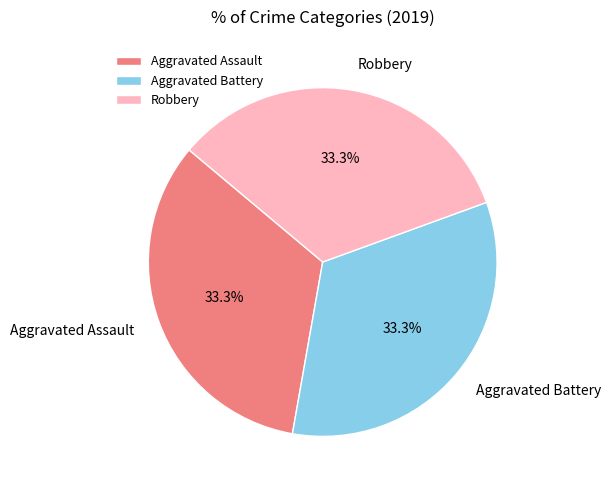

To the nearest percent, what portion does Robbery represent?

33%